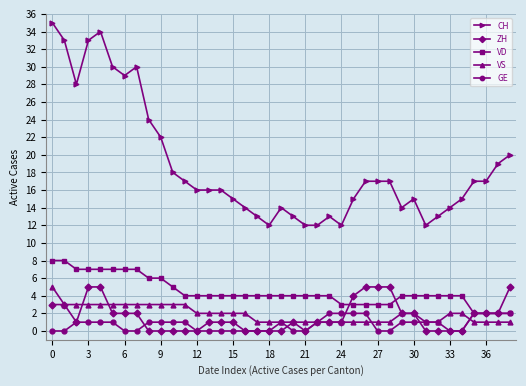

Reading left to right, what are all the values shown in this chart?

CH: 35	33	28	33	34	30	29	30	24	22	18	17	16	16	16	15	14	13	12	14	13	12	12	13	12	15	17	17	17	14	15	12	13	14	15	17	17	19	20
ZH: 3	3	1	5	5	2	2	2	0	0	0	0	0	1	1	1	0	0	0	0	1	0	1	1	1	4	5	5	5	2	2	0	0	0	0	2	2	2	5
VD: 8	8	7	7	7	7	7	7	6	6	5	4	4	4	4	4	4	4	4	4	4	4	4	4	3	3	3	3	3	4	4	4	4	4	4	2	2	2	2
VS: 5	3	3	3	3	3	3	3	3	3	3	3	2	2	2	2	2	1	1	1	1	1	1	1	1	1	1	1	1	2	2	1	1	2	2	1	1	1	1
GE: 0	0	1	1	1	1	0	0	1	1	1	1	0	0	0	0	0	0	0	1	0	0	1	2	2	2	2	0	0	1	1	1	1	0	0	2	2	2	2